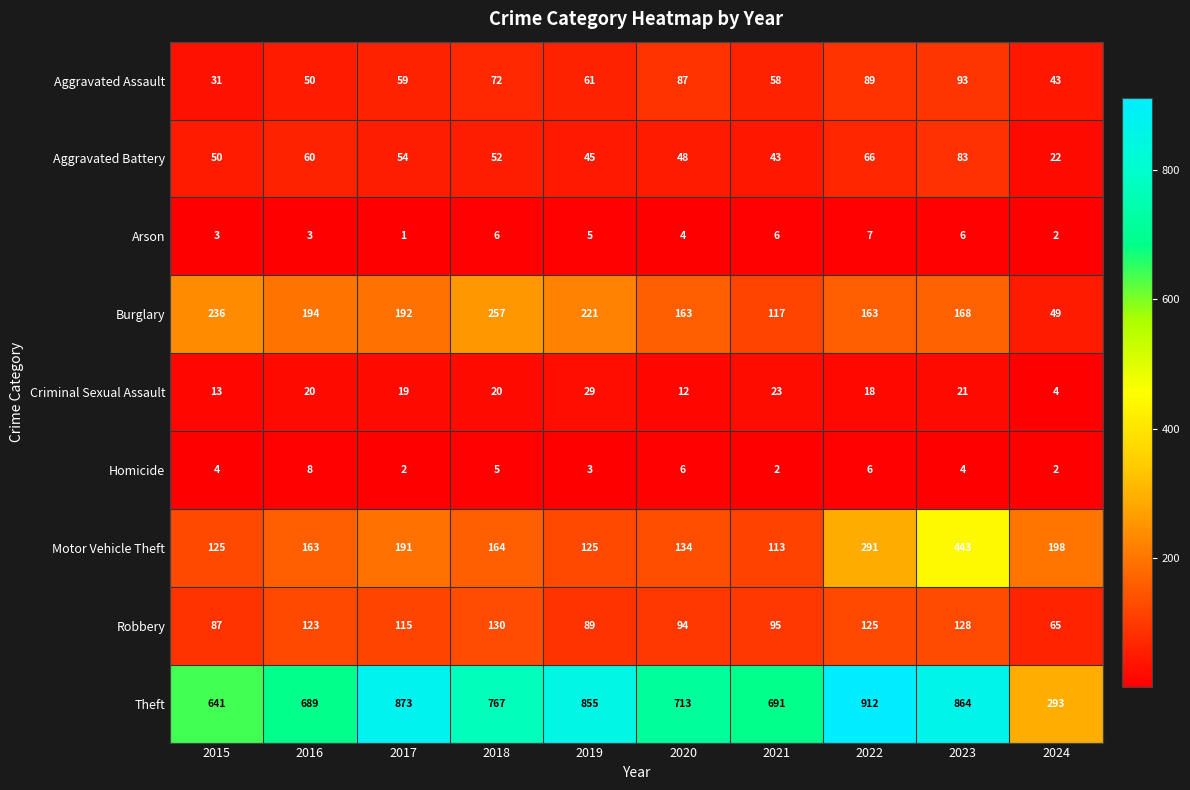

What is the average value of the Aggravated Assault series?

64